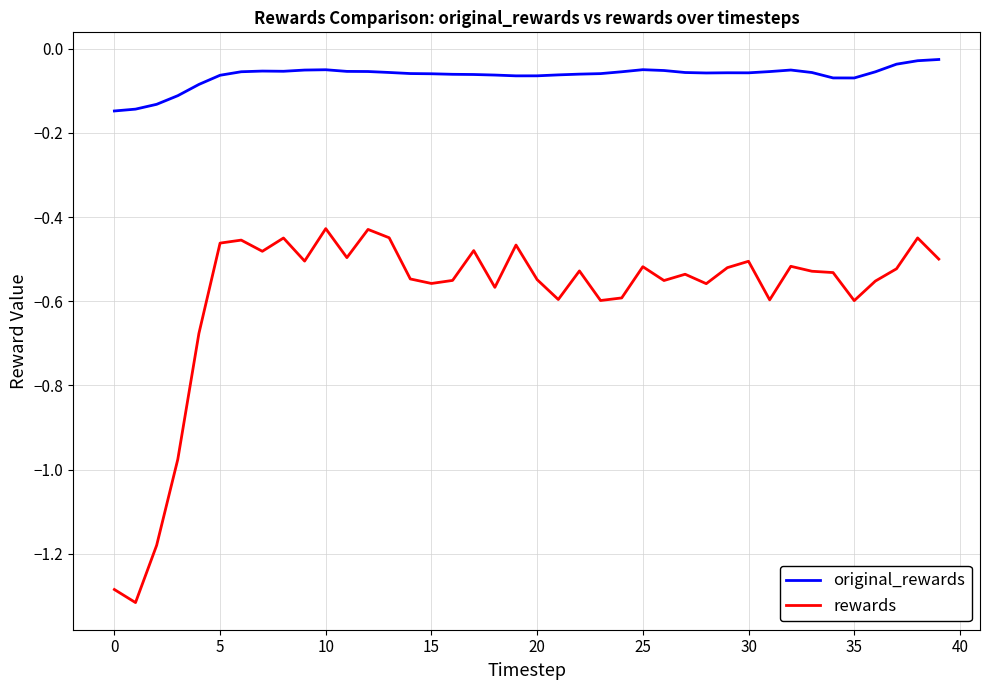

Which series has the largest total across all categories?

original_rewards